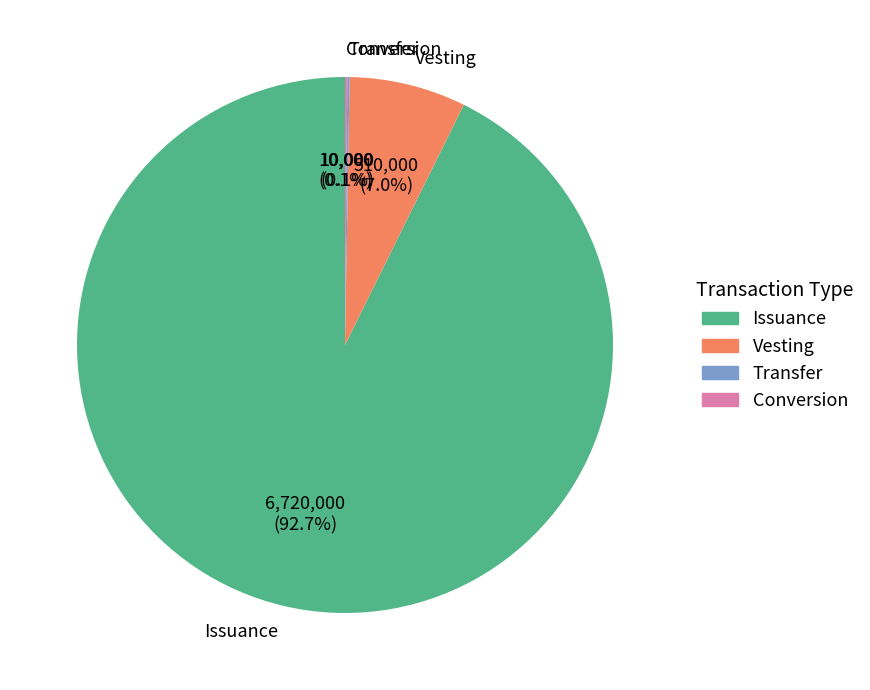

Which slice is the largest?

Issuance